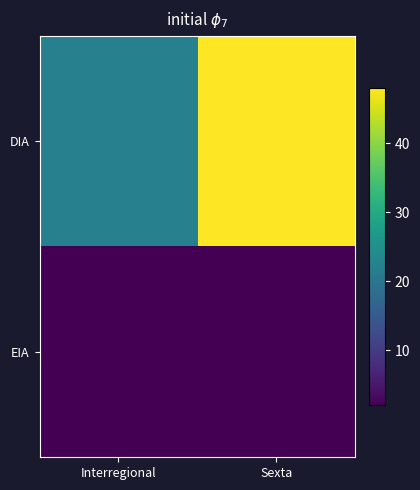

What is the greatest value displayed?

48